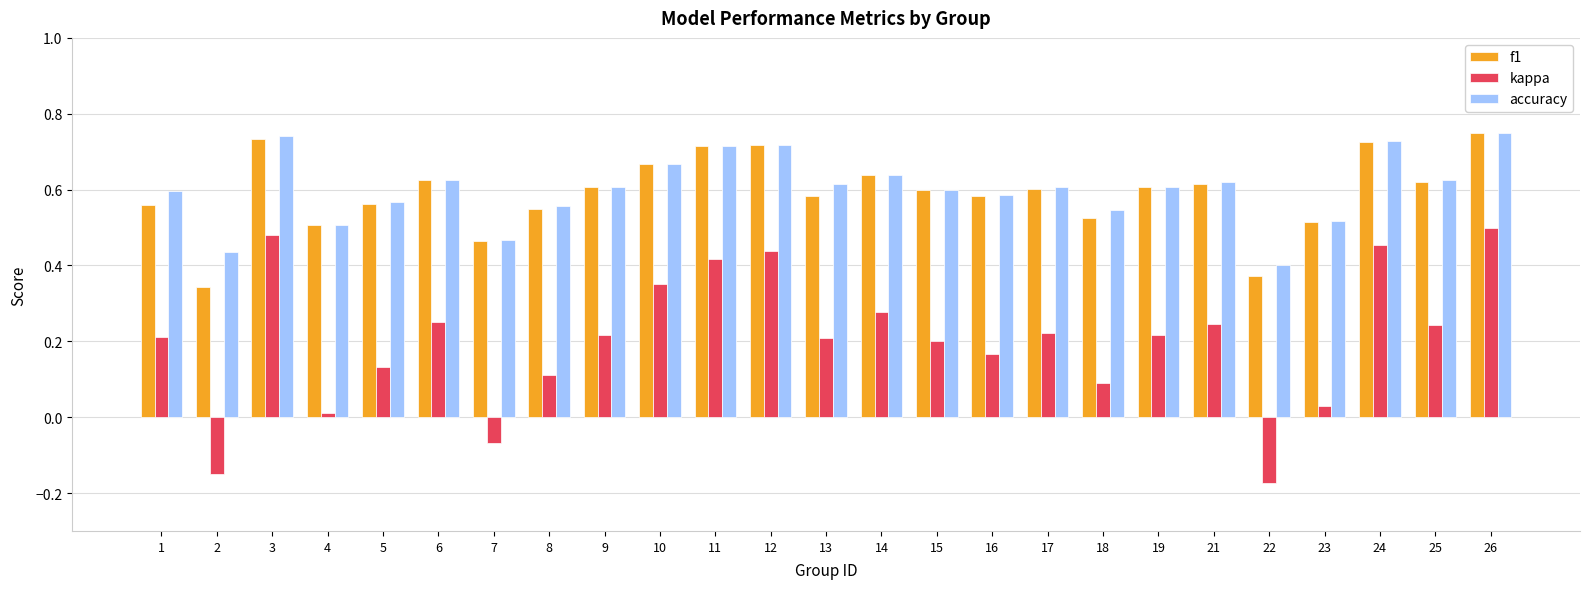

What are all the series names shown in the legend?

f1, kappa, accuracy